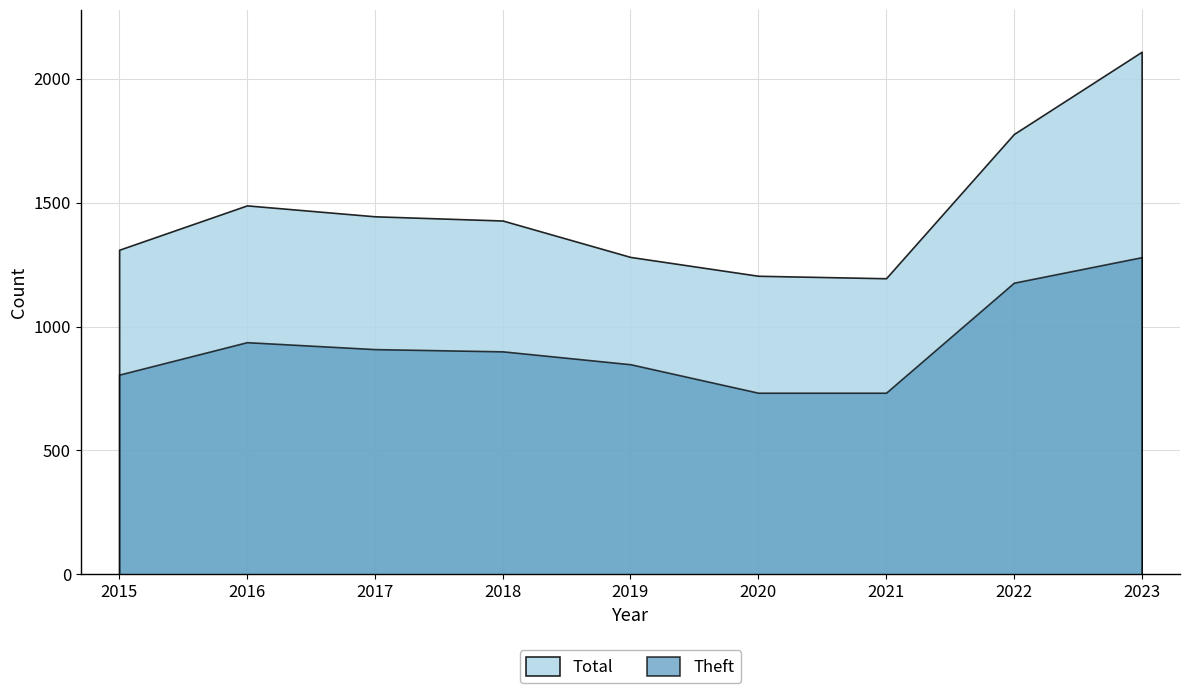

Which label corresponds to the smallest value in the chart?

2020